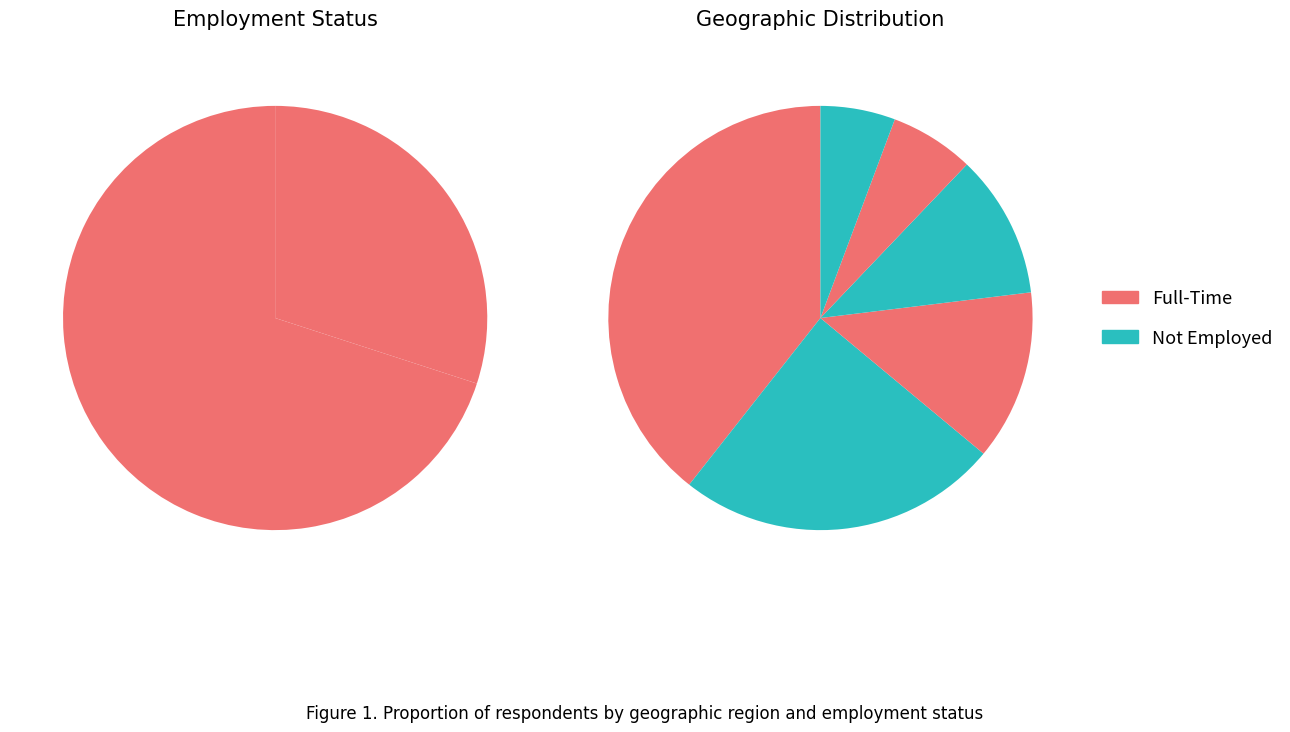

To the nearest percent, what is the difference between the Other and Ontario slice percentages?

30%